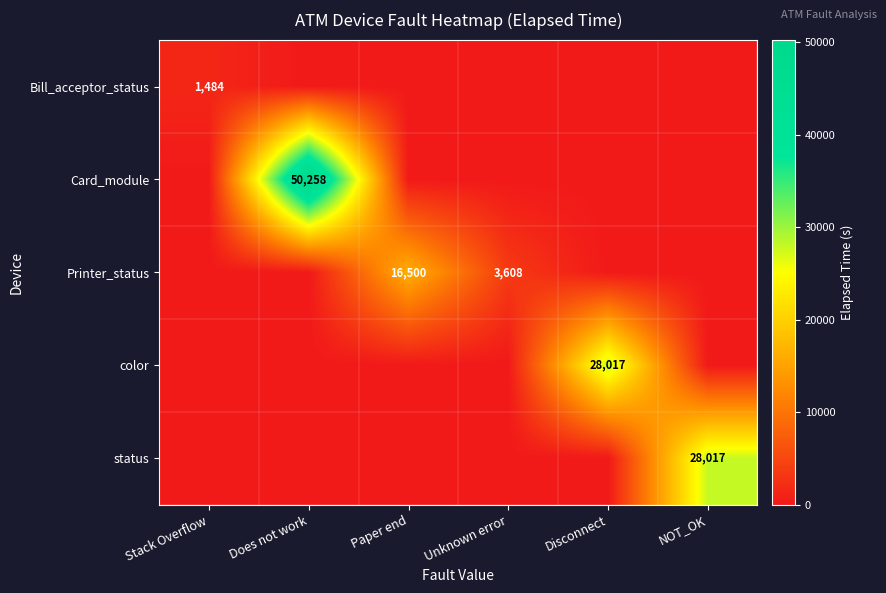

At which category is the sum across all series the highest?

Does not work